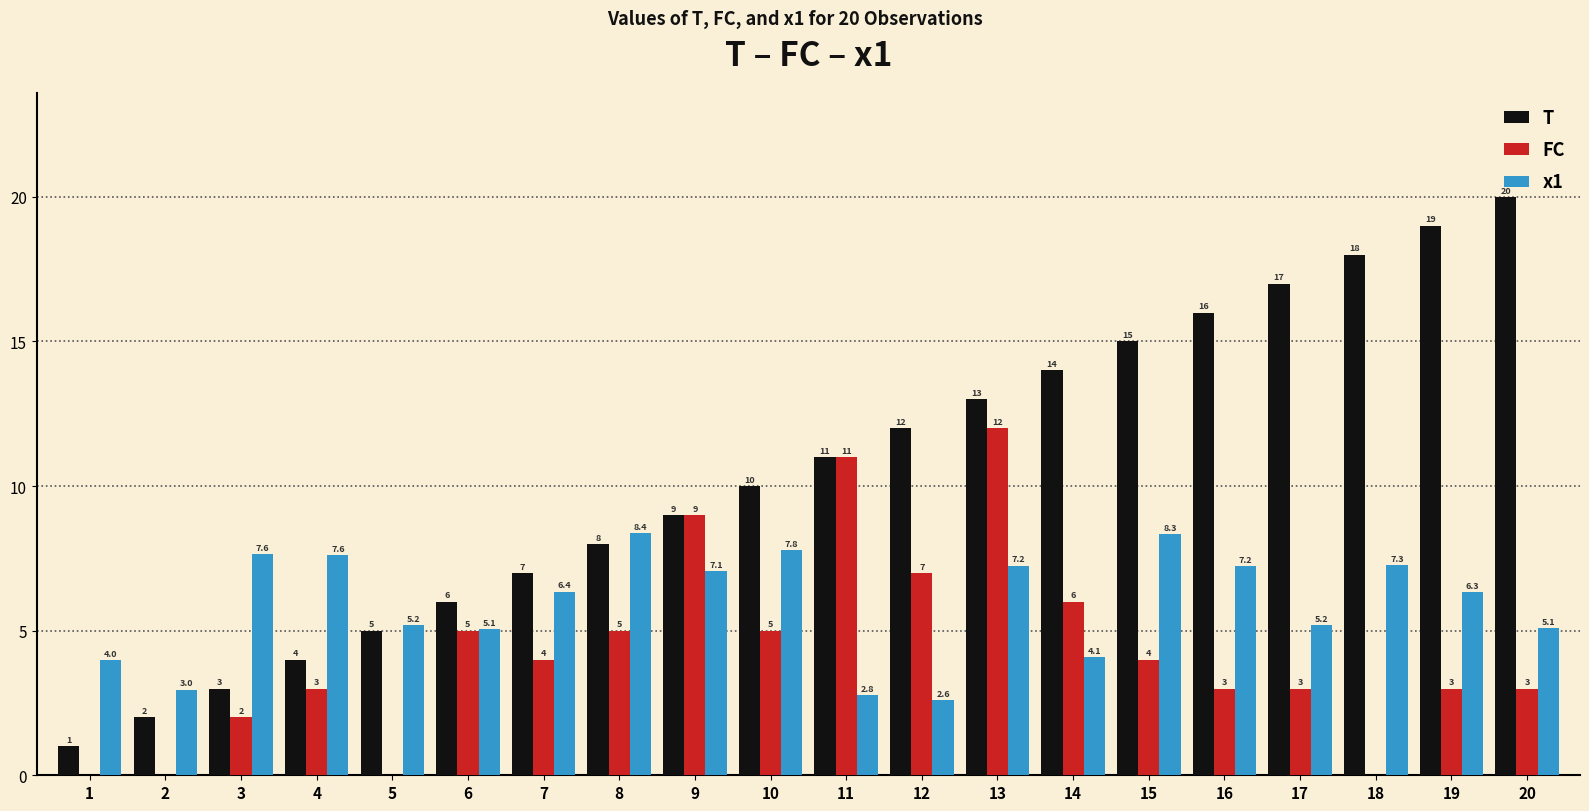

Reading left to right, transcribe all the data shown in this chart.

T: 1.0	2.0	3.0	4.0	5.0	6.0	7.0	8.0	9.0	10.0	11.0	12.0	13.0	14.0	15.0	16.0	17.0	18.0	19.0	20.0
FC: 0.0	0.0	2.0	3.0	0.0	5.0	4.0	5.0	9.0	5.0	11.0	7.0	12.0	6.0	4.0	3.0	3.0	0.0	3.0	3.0
x1: 4.0	3.0	7.6	7.6	5.2	5.1	6.4	8.4	7.1	7.8	2.8	2.6	7.2	4.1	8.3	7.2	5.2	7.3	6.3	5.1